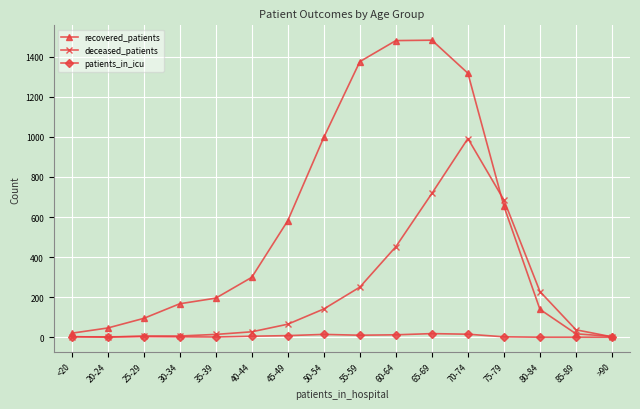

What is the greatest value displayed?

1483